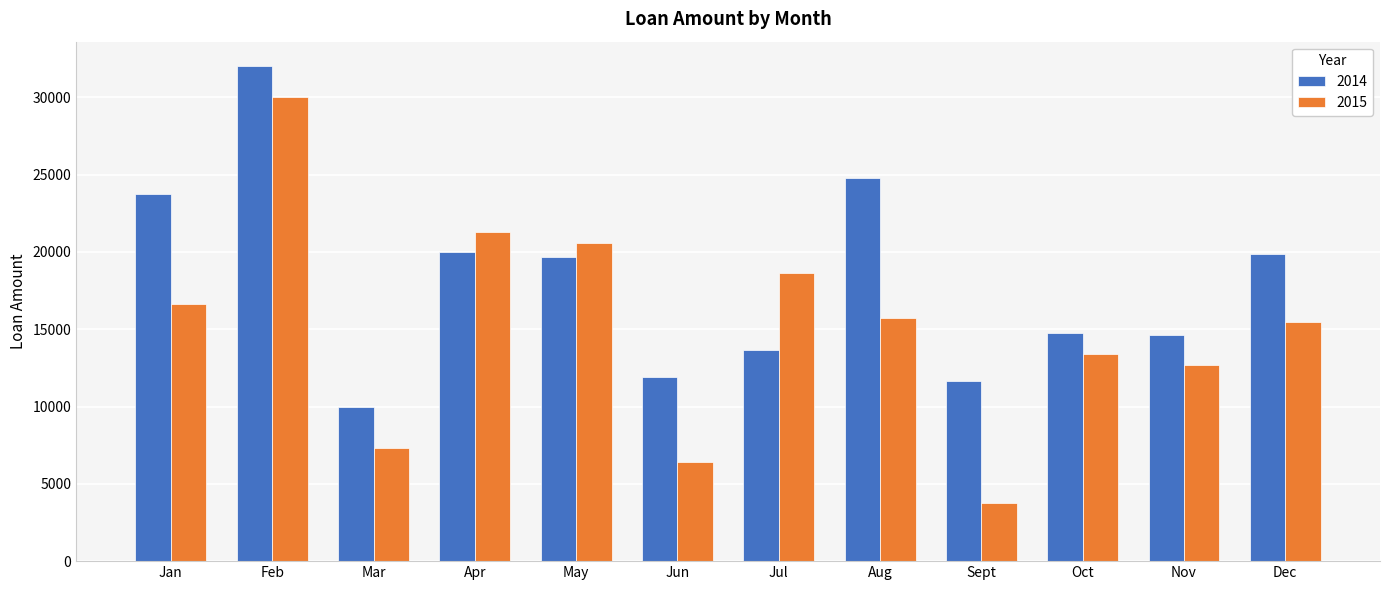

How many values in the 2014 series exceed 19666?

6